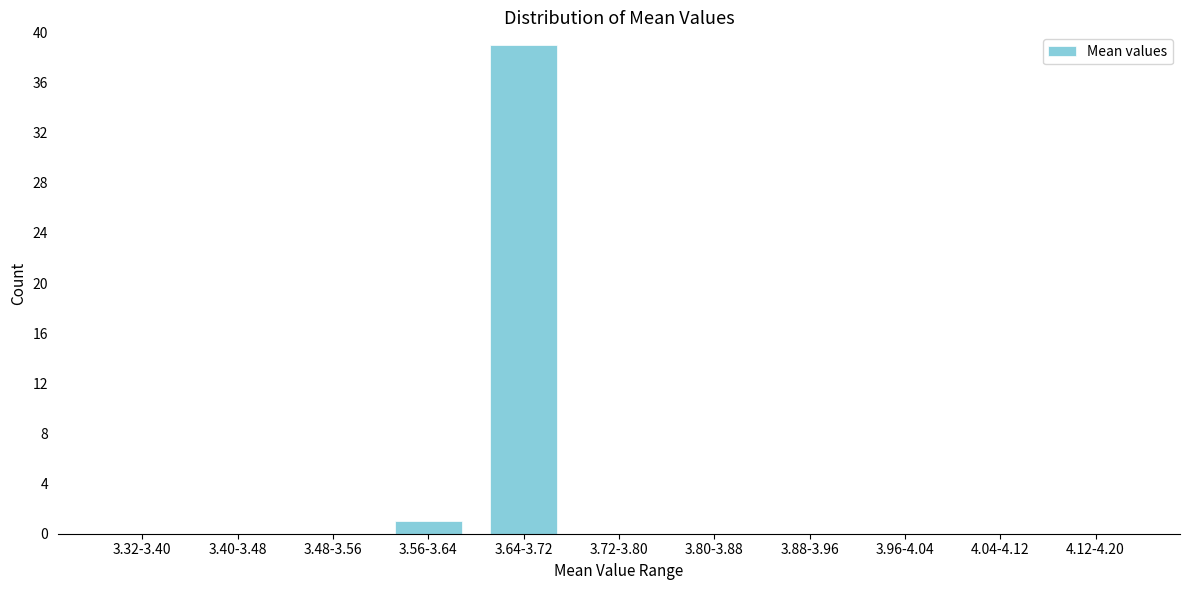

Reading left to right, what are all the values shown in this chart?

3.32-3.40=0	3.40-3.48=0	3.48-3.56=0	3.56-3.64=1	3.64-3.72=39	3.72-3.80=0	3.80-3.88=0	3.88-3.96=0	3.96-4.04=0	4.04-4.12=0	4.12-4.20=0